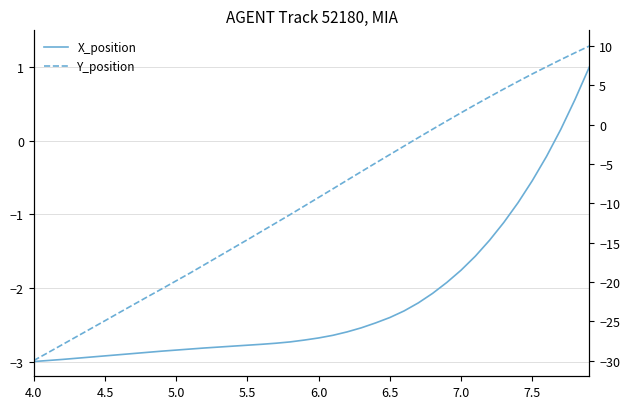

What is the difference between the second highest and second lowest values in the Y_position series?

38.1